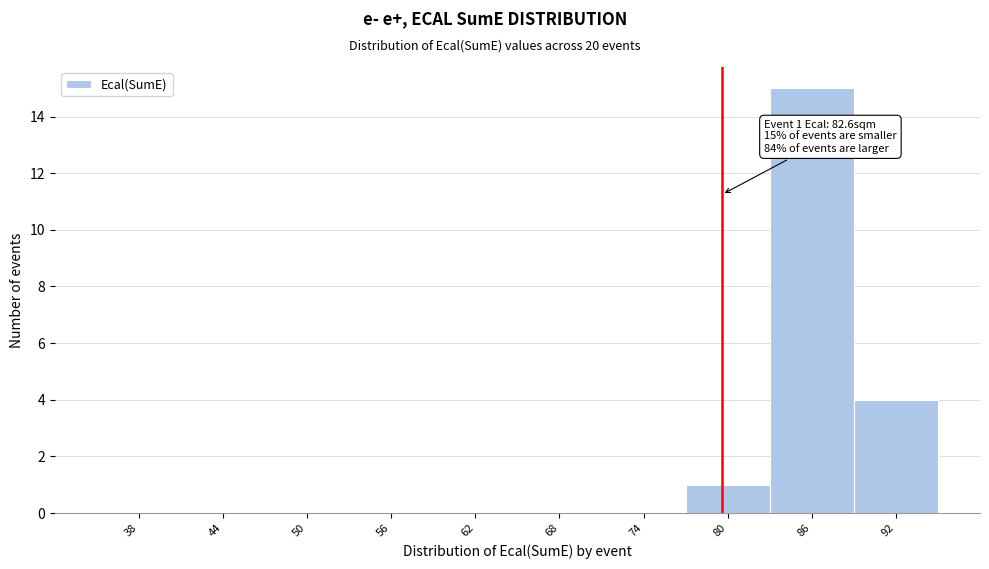

Reading left to right, extract all data points from this chart.

38=0	44=0	50=0	56=0	62=0	68=0	74=0	80=1	86=15	92=4